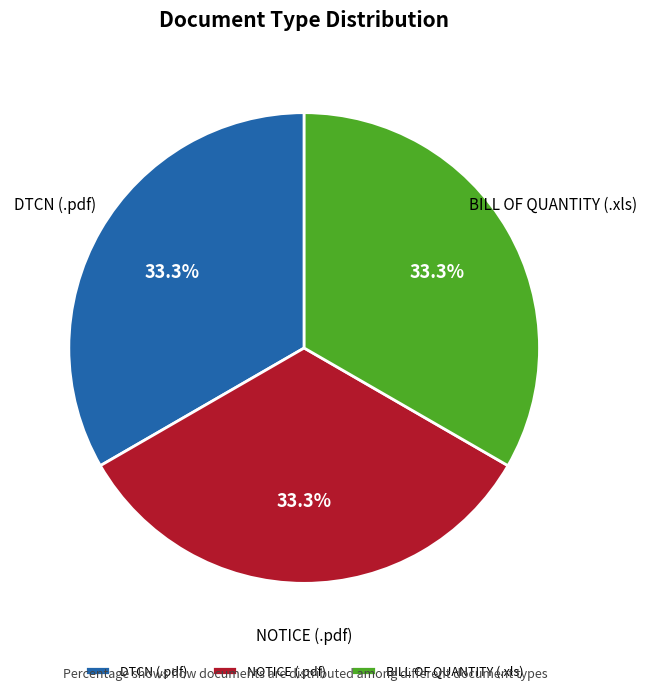

Count the number of slices in the pie.

3